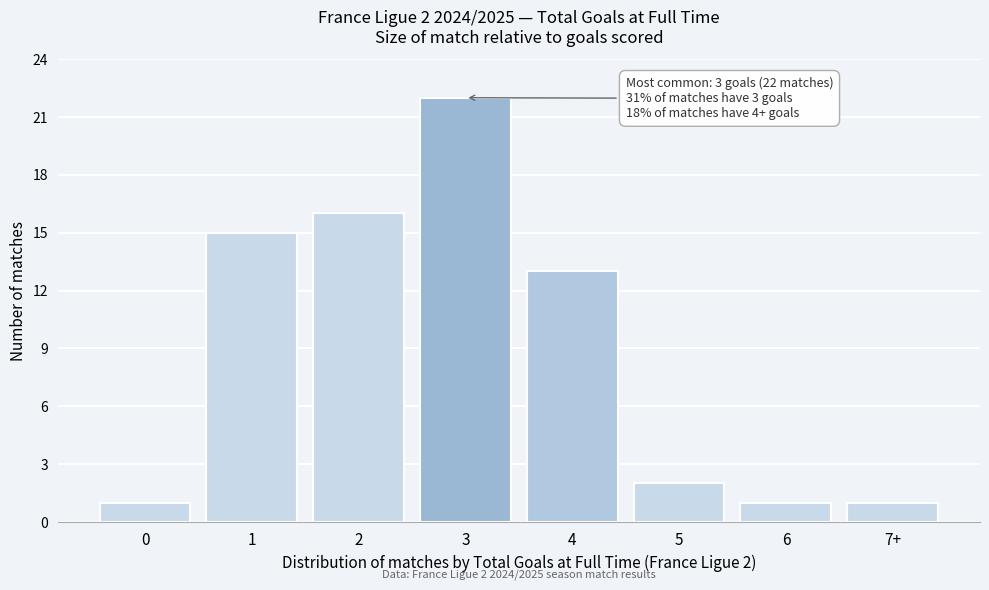

Reading left to right, extract all data points from this chart.

1	15	16	22	13	2	1	1